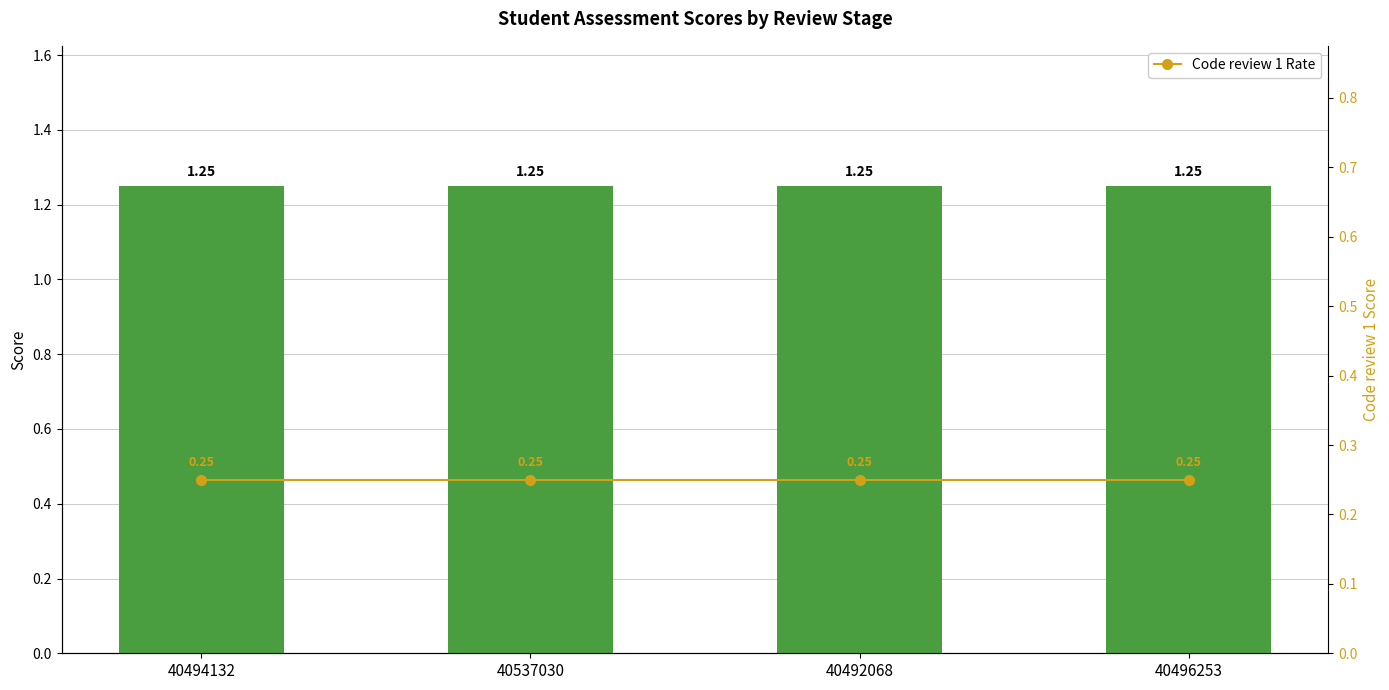

What is the greatest value displayed?

1.2